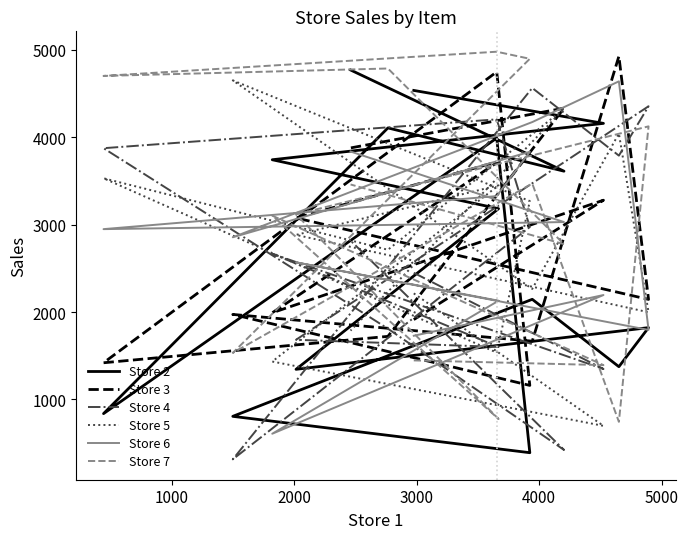

Reading right to left, extract all data points from this chart.

Store 2: 4770	3612	4107	838	3991	391	807	2146	1375	1822	1345	3183	3743	4159	4536
Store 3: 3878	4333	1722	1420	4748	1161	1973	1667	4927	2145	3077	3723	1992	3280	1914
Store 4: 2818	423	1810	3875	4205	2973	315	4564	3790	4355	1683	1601	2667	1349	2449
Store 5: 1788	4326	2713	3531	1536	3270	4651	2265	4043	1998	2883	3450	1434	698	2214
Store 6: 3837	3030	2997	2949	3327	3834	2856	4174	4640	1796	2569	2130	608	2195	1729
Store 7: 3460	2777	4787	4702	4979	4898	1533	3471	744	4125	3117	777	3103	1393	1447